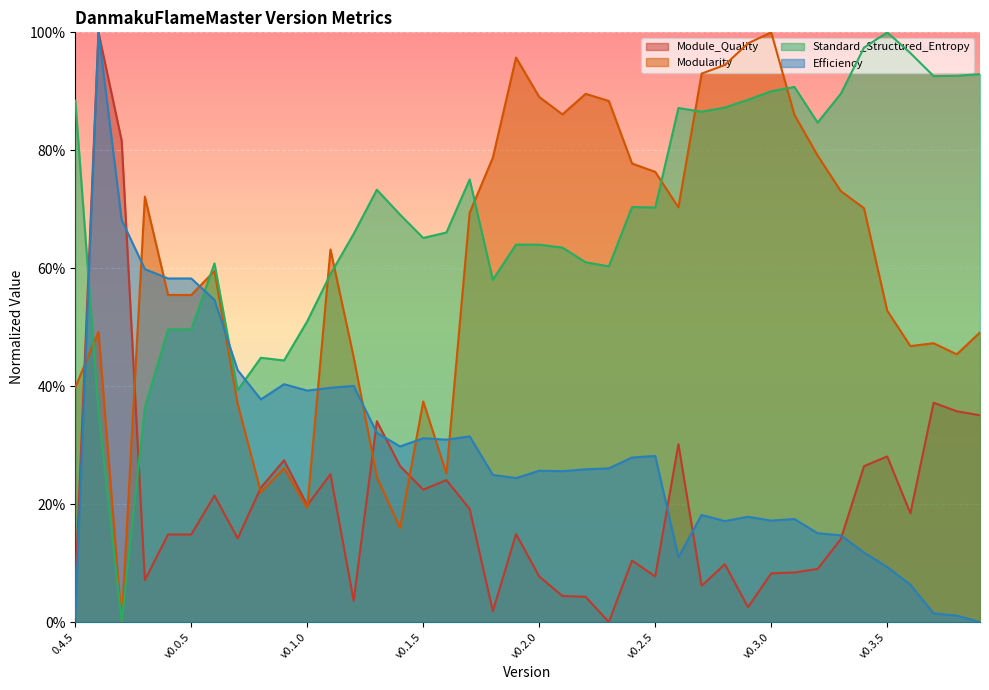

What is the difference between the maximum and minimum values in the Efficiency series?

1.0